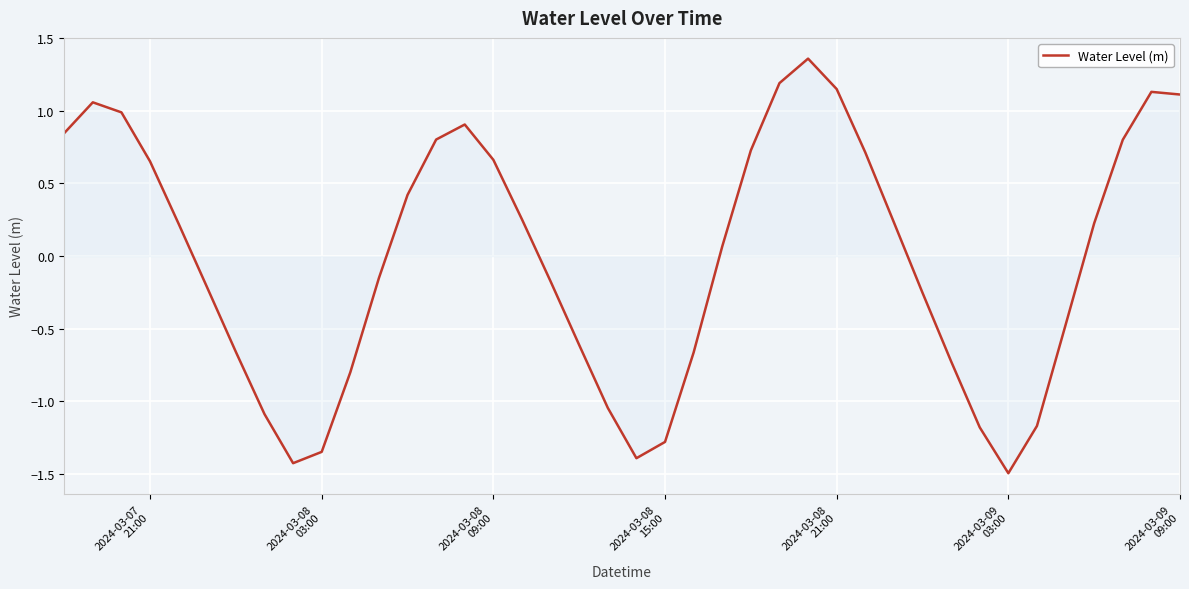

What is the minimum value shown in the chart?

-1.5